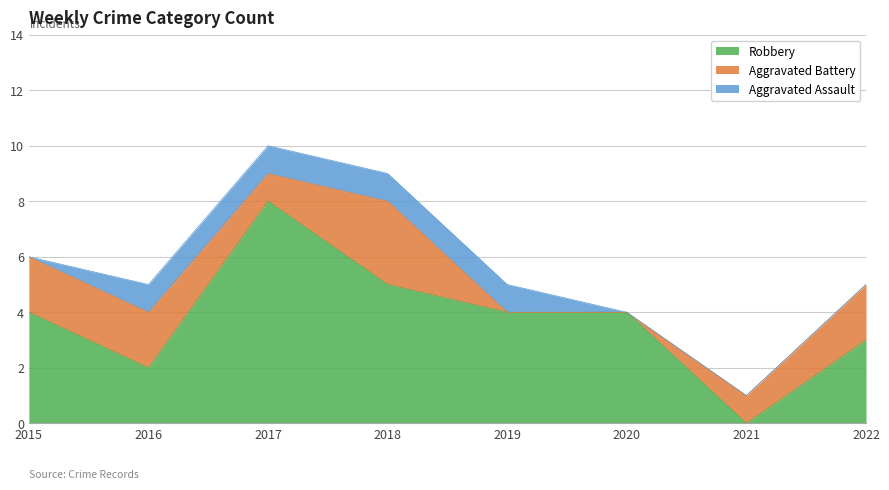

How many interior local valleys does the Robbery series have?

2